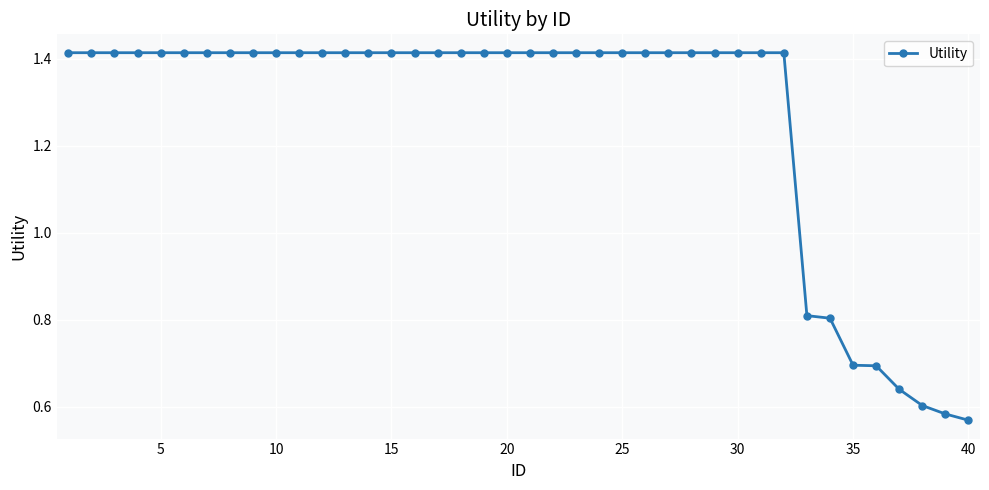

What is the average value?

1.3